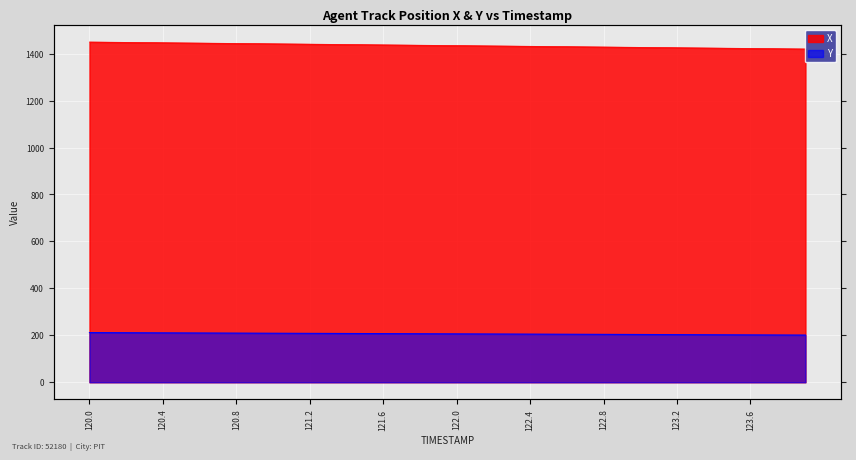

Reading left to right, transcribe all the data shown in this chart.

X: 1449.5	1448.7	1447.9	1447.2	1446.4	1445.7	1444.9	1444.1	1443.4	1442.6	1441.8	1441.1	1440.3	1439.6	1438.8	1438.1	1437.3	1436.5	1435.8	1435.0	1434.3	1433.5	1432.7	1432.0	1431.2	1430.5	1429.7	1428.9	1428.2	1427.4	1426.7	1425.9	1425.1	1424.4	1423.6	1422.9	1422.1	1421.3	1420.6	1419.8
Y: 211.6	211.3	211.1	210.8	210.5	210.2	210.0	209.7	209.4	209.2	208.9	208.6	208.4	208.1	207.8	207.6	207.3	207.0	206.7	206.5	206.2	205.9	205.7	205.4	205.1	204.9	204.6	204.3	204.0	203.8	203.5	203.2	203.0	202.7	202.4	202.1	201.9	201.6	201.3	201.1